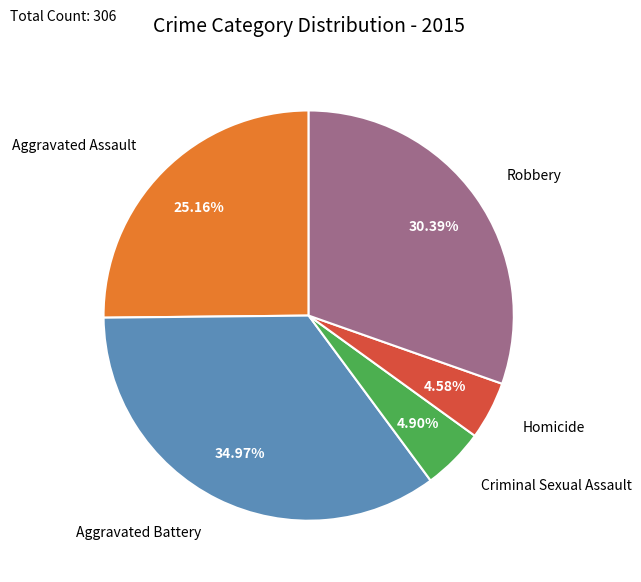

Does any single category account for the majority?

No